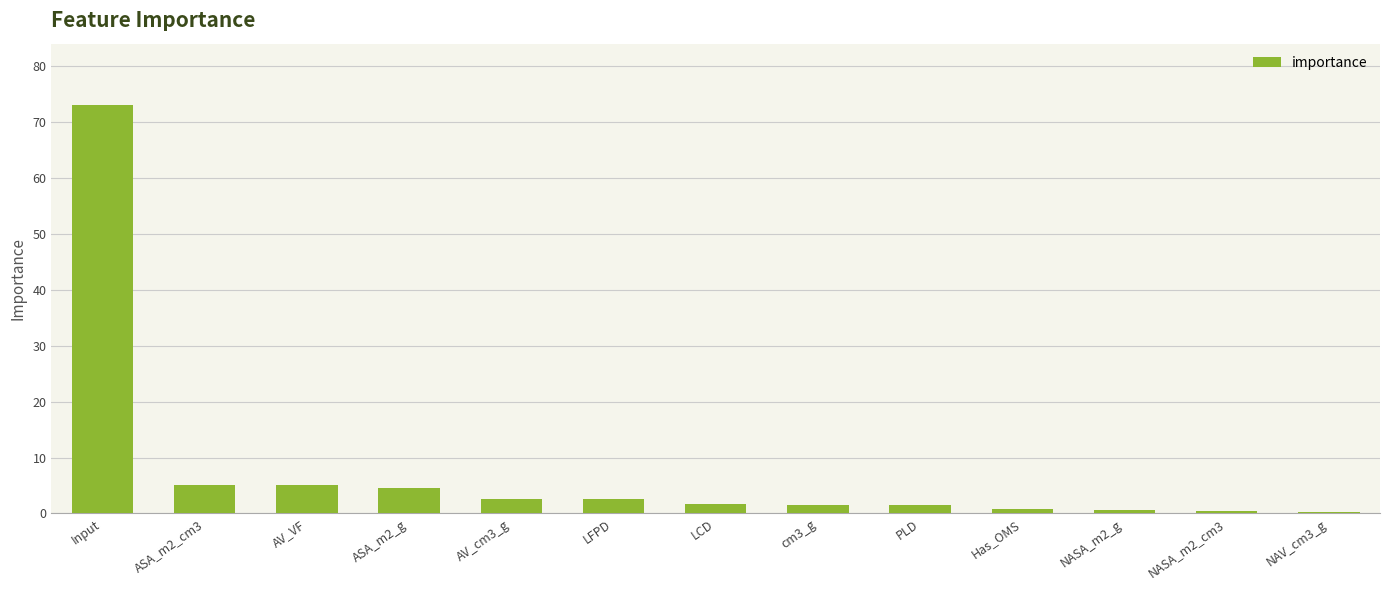

How many series are shown in this chart?

1